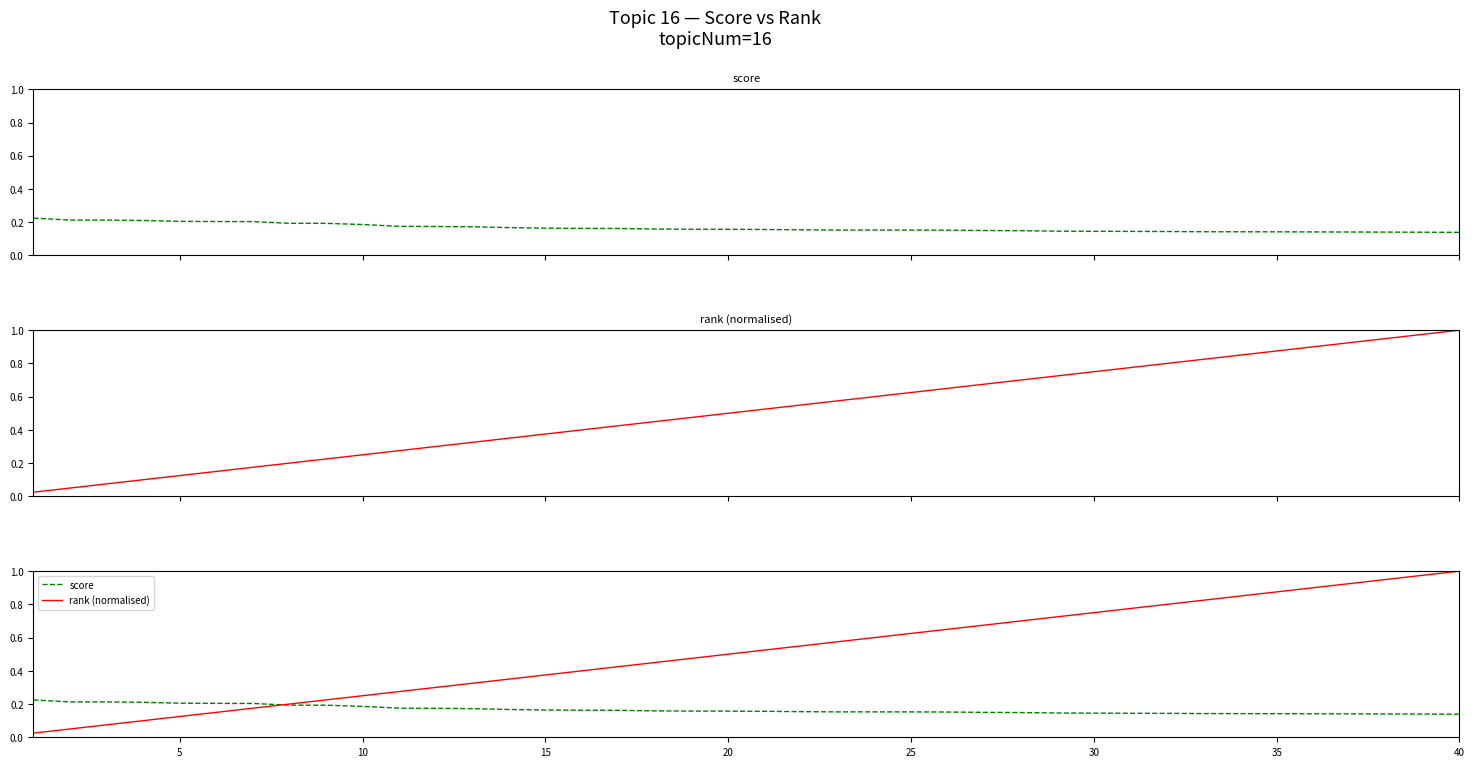

What is the approximate value of score at 35?

0.1